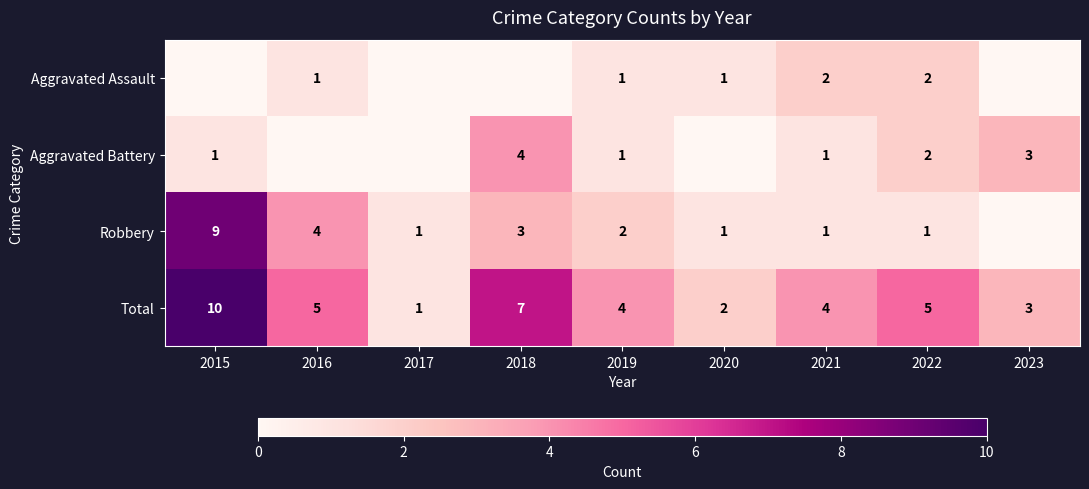

At how many categories does at least one series exceed 2?

7